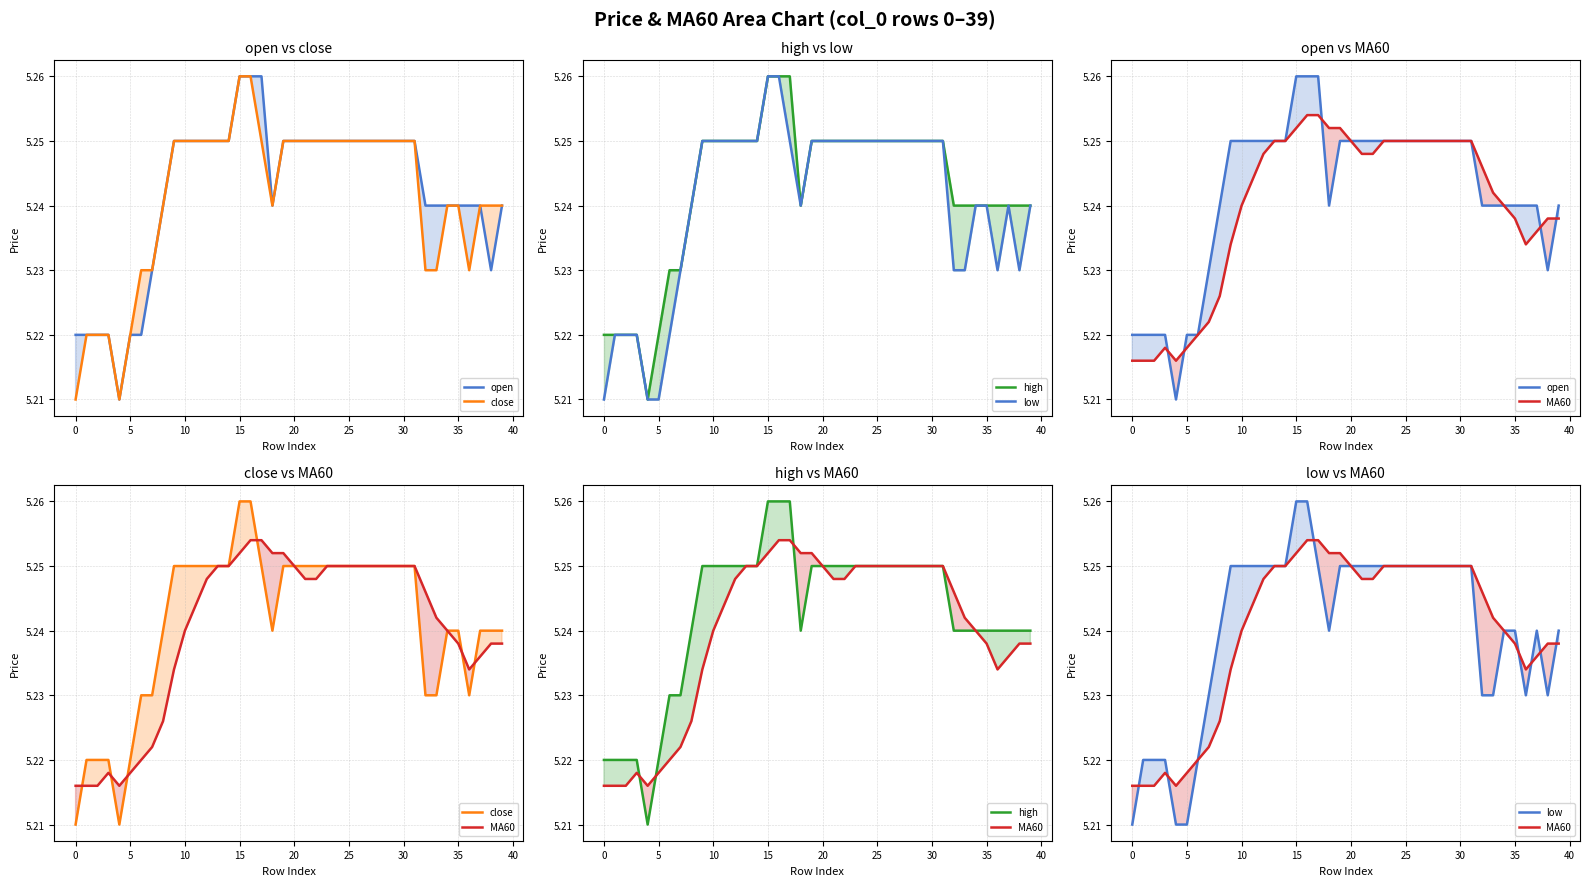

Reading left to right, list all the values displayed in this chart.

open: 5.2	5.2	5.2	5.2	5.2	5.2	5.2	5.2	5.2	5.2	5.2	5.2	5.2	5.2	5.2	5.3	5.3	5.3	5.2	5.2	5.2	5.2	5.2	5.2	5.2	5.2	5.2	5.2	5.2	5.2	5.2	5.2	5.2	5.2	5.2	5.2	5.2	5.2	5.2	5.2
close: 5.2	5.2	5.2	5.2	5.2	5.2	5.2	5.2	5.2	5.2	5.2	5.2	5.2	5.2	5.2	5.3	5.3	5.2	5.2	5.2	5.2	5.2	5.2	5.2	5.2	5.2	5.2	5.2	5.2	5.2	5.2	5.2	5.2	5.2	5.2	5.2	5.2	5.2	5.2	5.2
high: 5.2	5.2	5.2	5.2	5.2	5.2	5.2	5.2	5.2	5.2	5.2	5.2	5.2	5.2	5.2	5.3	5.3	5.3	5.2	5.2	5.2	5.2	5.2	5.2	5.2	5.2	5.2	5.2	5.2	5.2	5.2	5.2	5.2	5.2	5.2	5.2	5.2	5.2	5.2	5.2
low: 5.2	5.2	5.2	5.2	5.2	5.2	5.2	5.2	5.2	5.2	5.2	5.2	5.2	5.2	5.2	5.3	5.3	5.2	5.2	5.2	5.2	5.2	5.2	5.2	5.2	5.2	5.2	5.2	5.2	5.2	5.2	5.2	5.2	5.2	5.2	5.2	5.2	5.2	5.2	5.2
MA60: 5.2	5.2	5.2	5.2	5.2	5.2	5.2	5.2	5.2	5.2	5.2	5.2	5.2	5.2	5.2	5.3	5.3	5.3	5.3	5.3	5.2	5.2	5.2	5.2	5.2	5.2	5.2	5.2	5.2	5.2	5.2	5.2	5.2	5.2	5.2	5.2	5.2	5.2	5.2	5.2